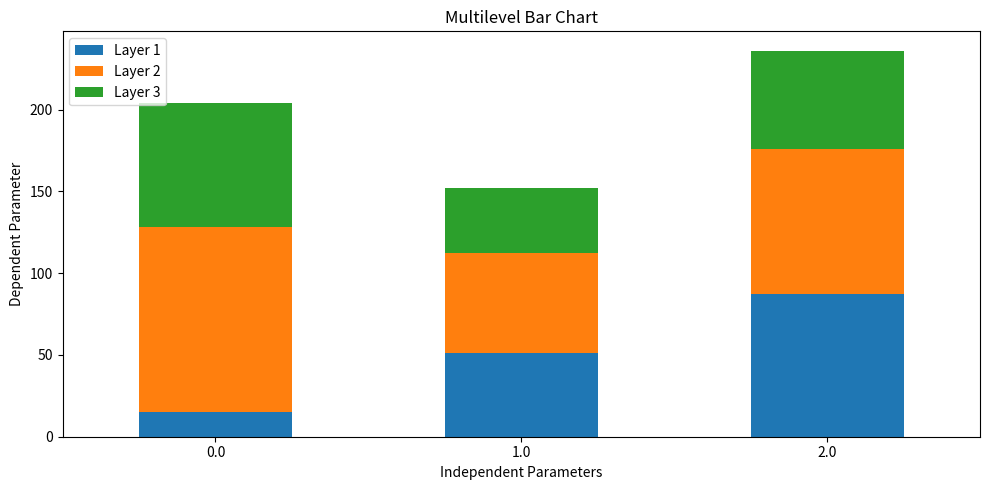

What is the difference between the Layer 1 values at 2.0 and 1.0?

36